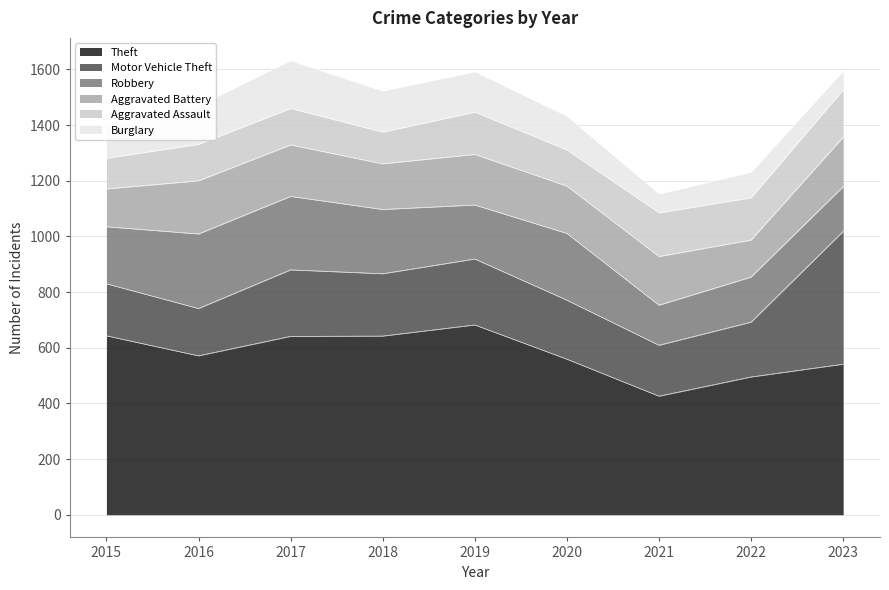

At 2016, list the series in order from largest to smallest.

Theft, Robbery, Aggravated Battery, Motor Vehicle Theft, Burglary, Aggravated Assault